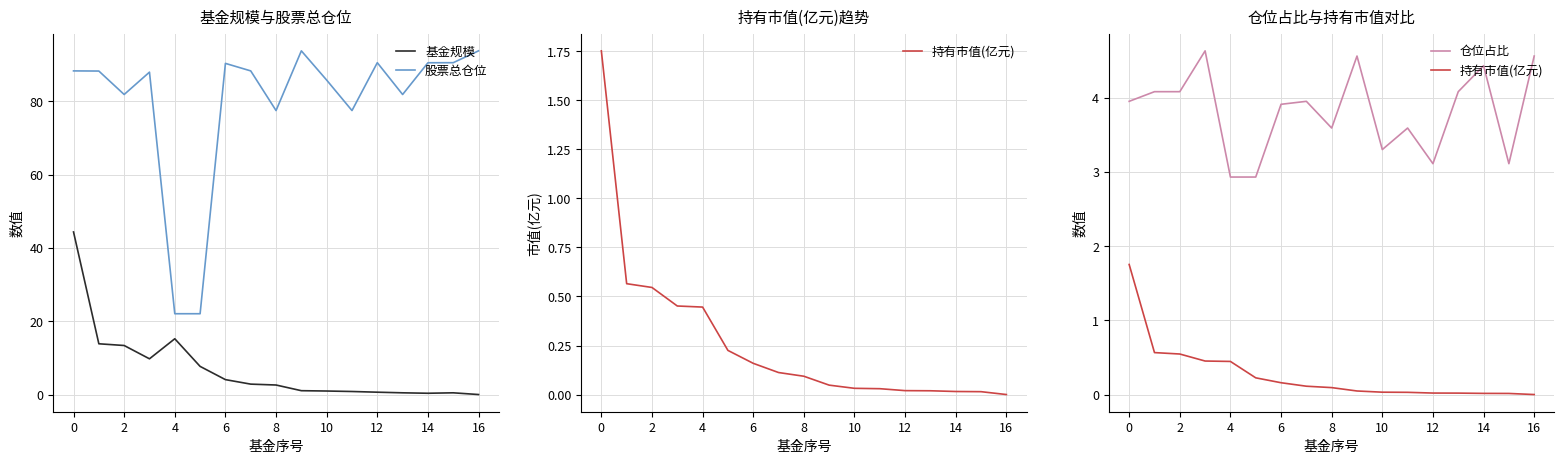

What is the label of the 13th point from the left?

12